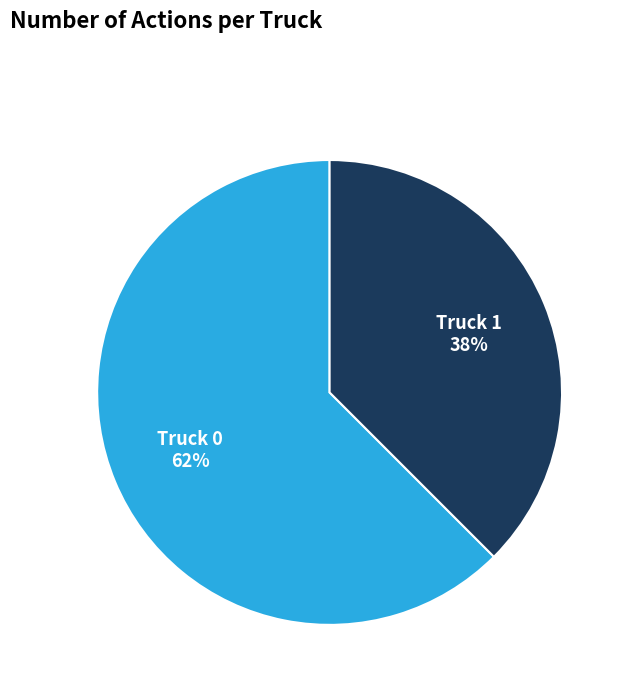

How many slices are in this pie chart?

2